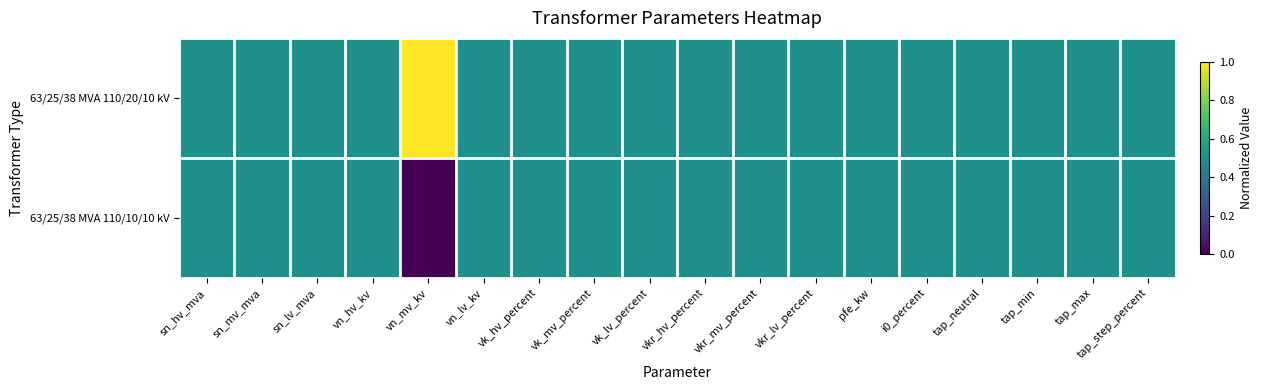

At tap_step_percent, list the series in order from largest to smallest.

63/25/38 MVA 110/20/10 kV, 63/25/38 MVA 110/10/10 kV